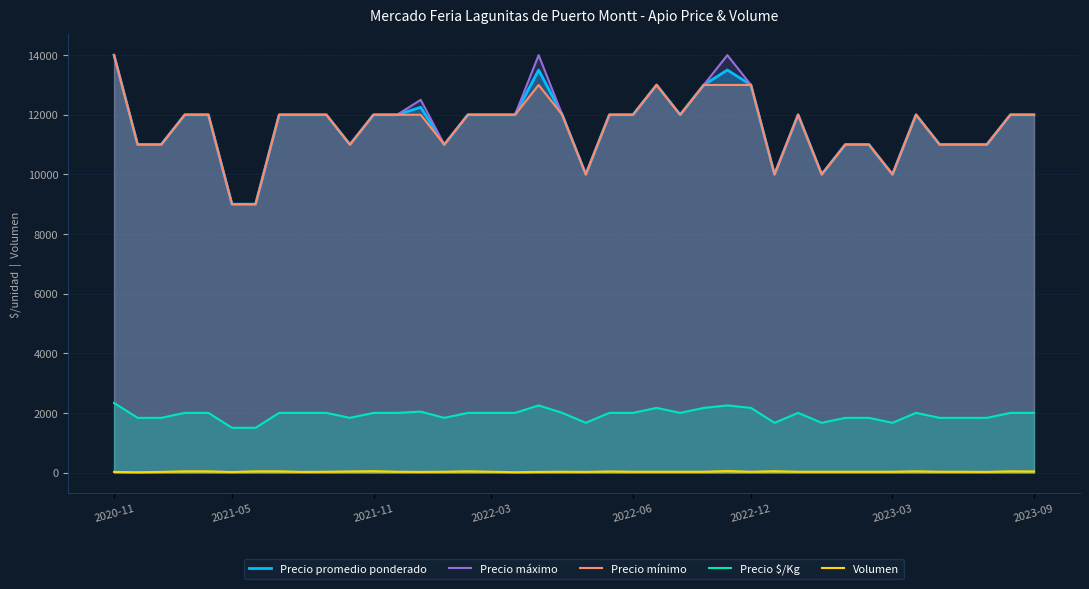

True or false: Volumen and Precio $/Kg cross at least once.

False